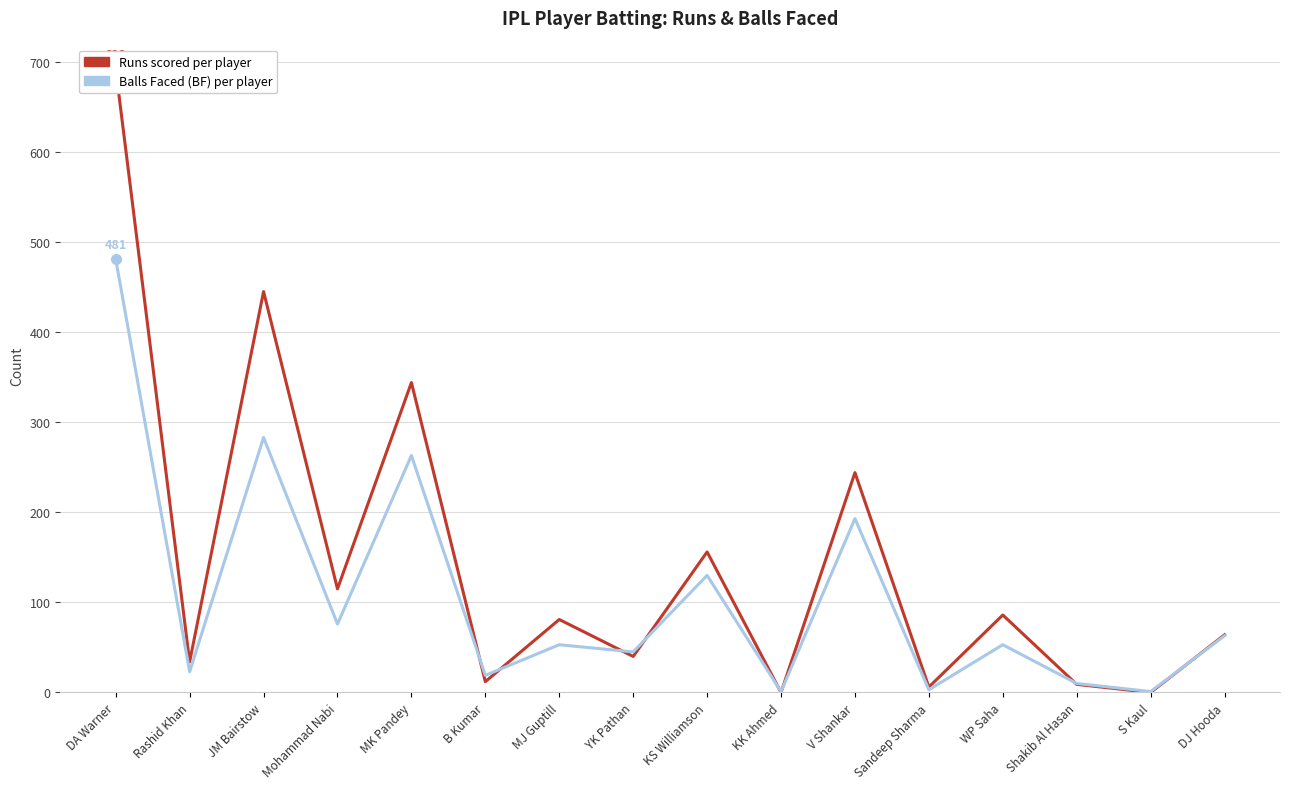

Reading left to right, transcribe all the data shown in this chart.

Runs: DA Warner=692	Rashid Khan=34	JM Bairstow=445	Mohammad Nabi=115	MK Pandey=344	B Kumar=12	MJ Guptill=81	YK Pathan=40	KS Williamson=156	KK Ahmed=0	V Shankar=244	Sandeep Sharma=6	WP Saha=86	Shakib Al Hasan=9	S Kaul=0	DJ Hooda=64
Balls Faced (BF): DA Warner=481	Rashid Khan=23	JM Bairstow=283	Mohammad Nabi=76	MK Pandey=263	B Kumar=19	MJ Guptill=53	YK Pathan=45	KS Williamson=130	KK Ahmed=1	V Shankar=193	Sandeep Sharma=3	WP Saha=53	Shakib Al Hasan=10	S Kaul=1	DJ Hooda=63